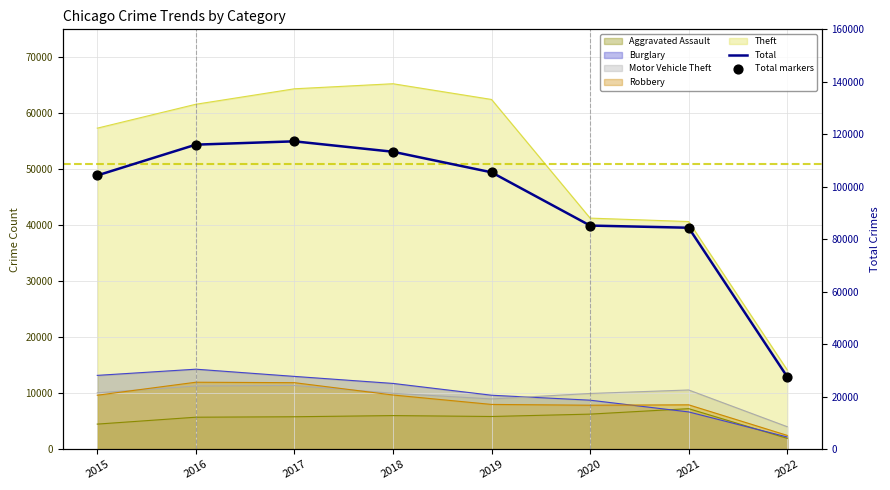

Which series contains the highest Y value?

Total